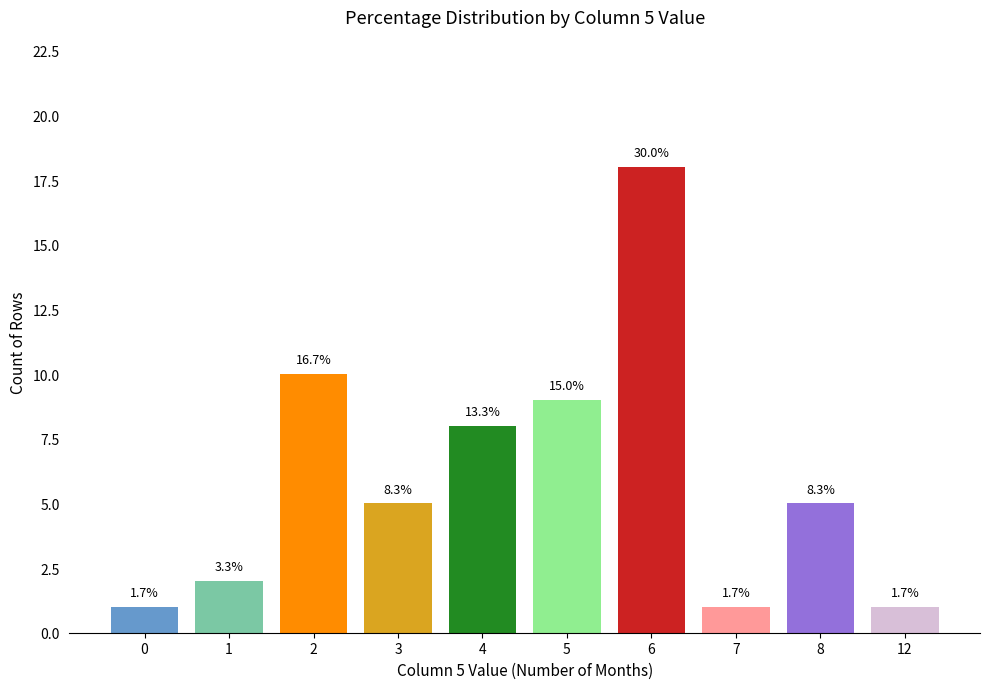

Rank the categories by value from lowest to highest.

0, 7, 12, 1, 3, 8, 4, 5, 2, 6